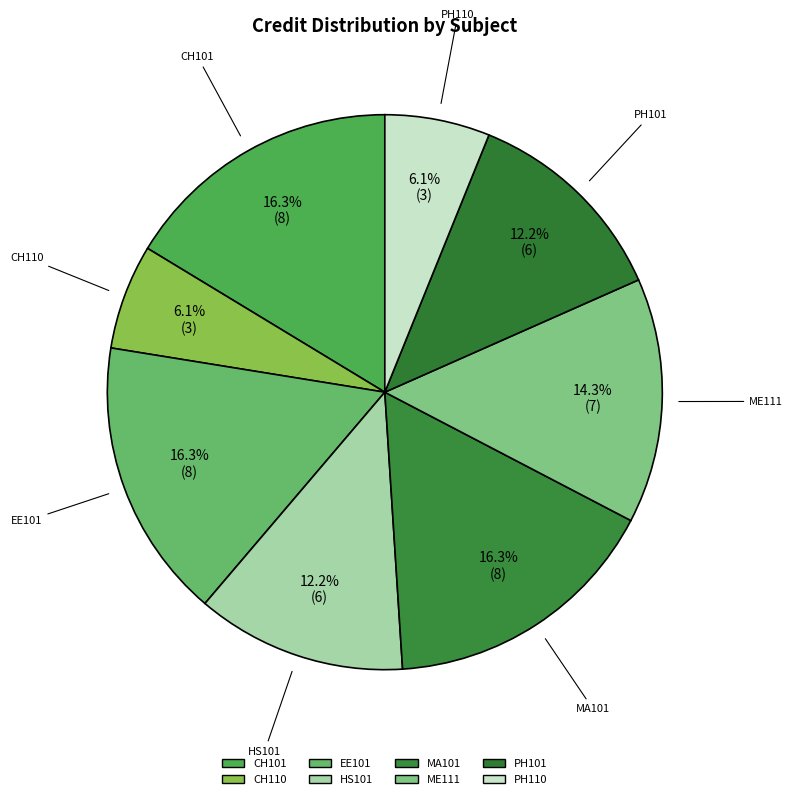

Count the number of slices in the pie.

8